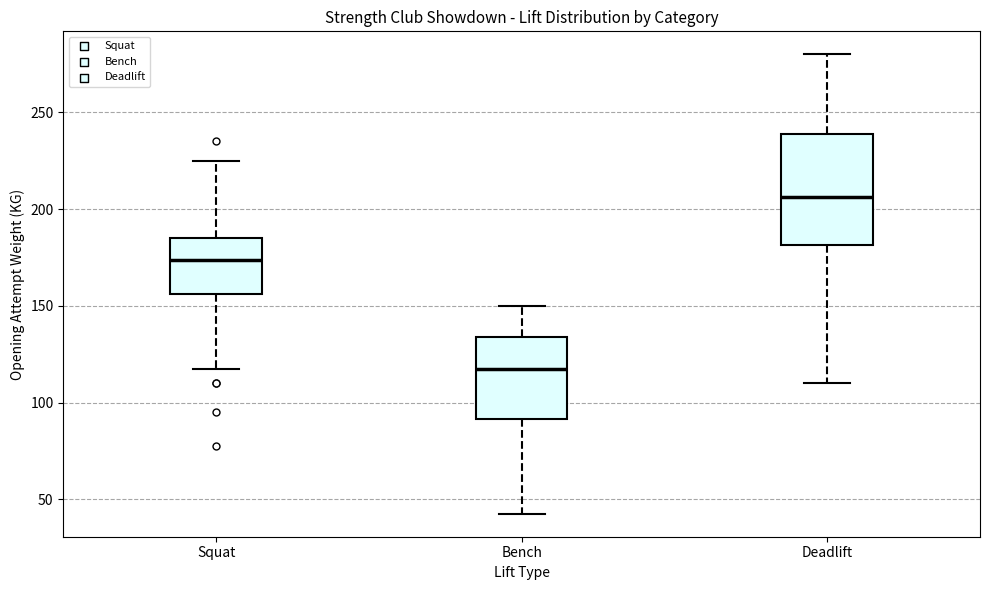

Which box is the tallest, from its lower edge to its upper edge?

Deadlift